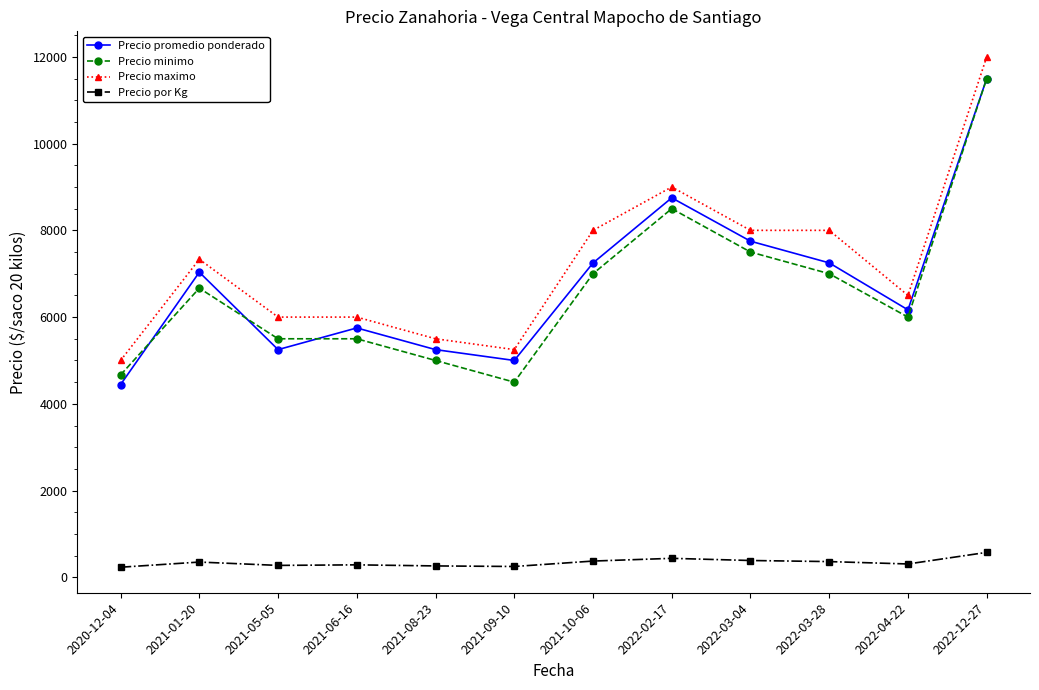

At which label does Precio minimo reach its peak?

2022-12-27